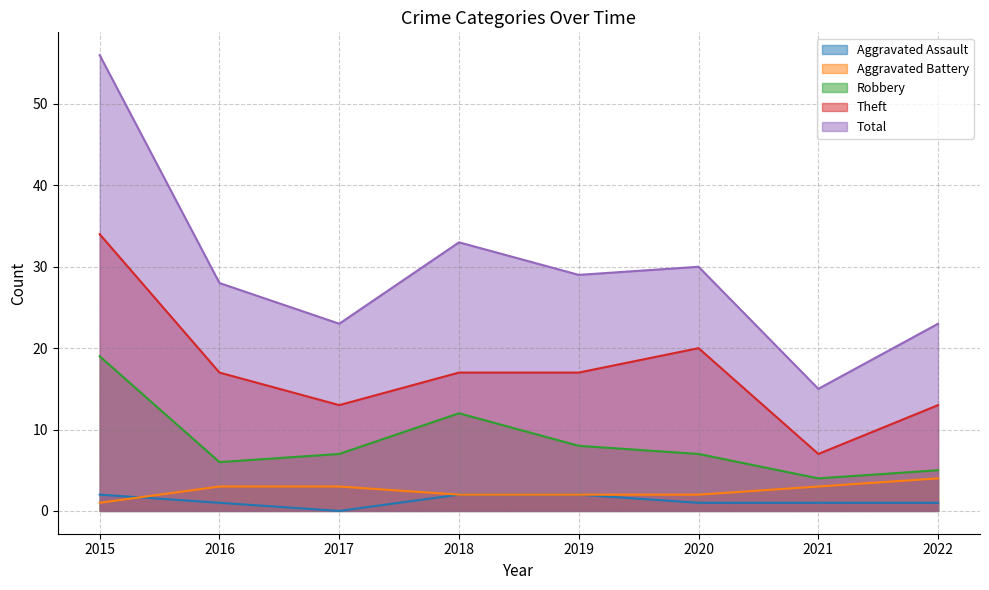

Between 2017 and 2020, which is larger?

2020